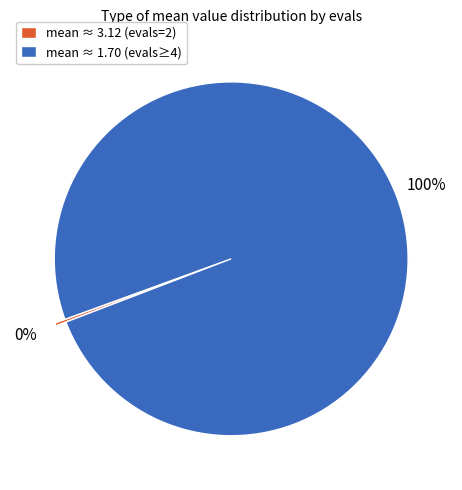

What percentage is the mean ≈ 1.70 (evals≥4) slice, to the nearest percent?

100%